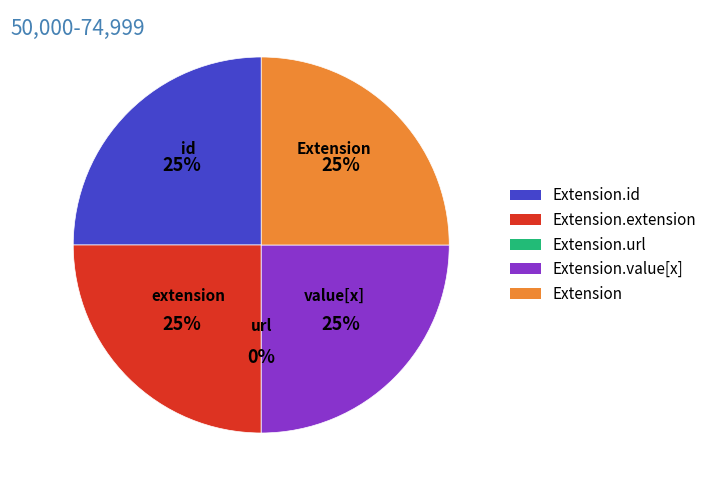

Which has a higher value, Extension or Extension.value[x]?

Extension